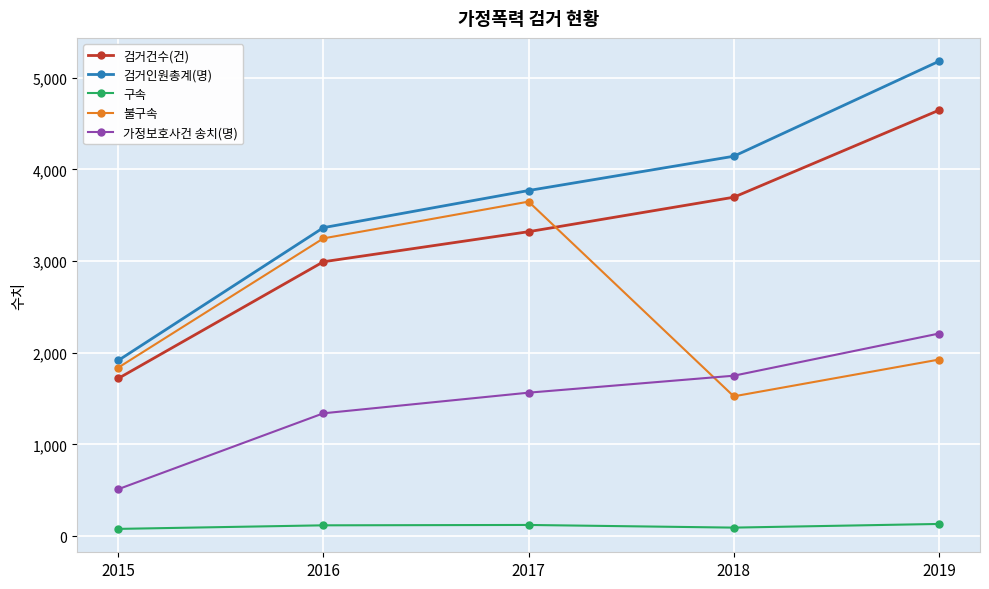

Which series has the largest total across all categories?

검거인원총계(명)